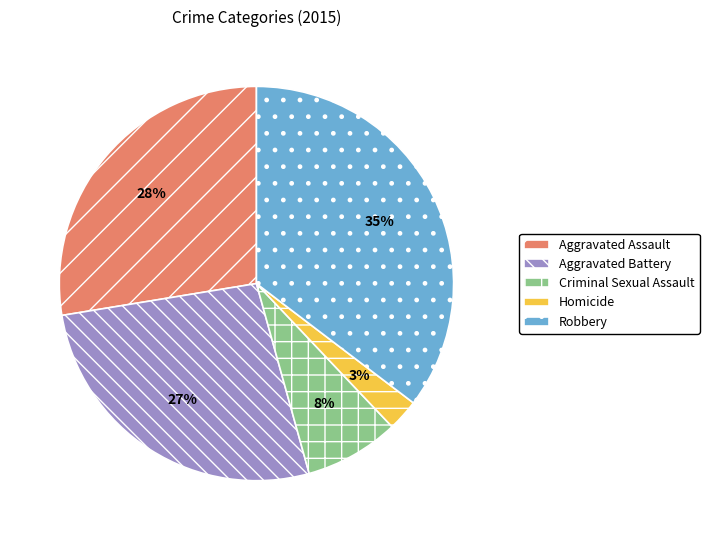

What is the smallest slice in the pie chart?

Homicide